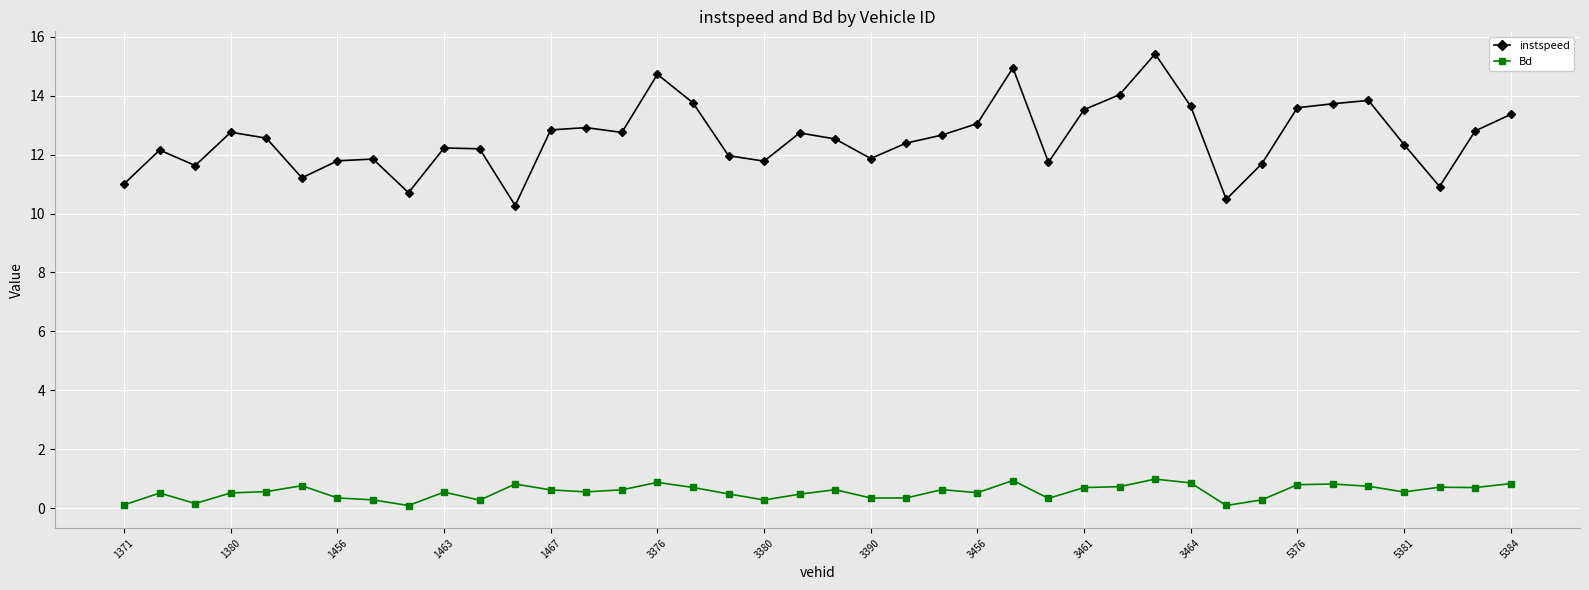

Which series has the largest total across all categories?

instspeed